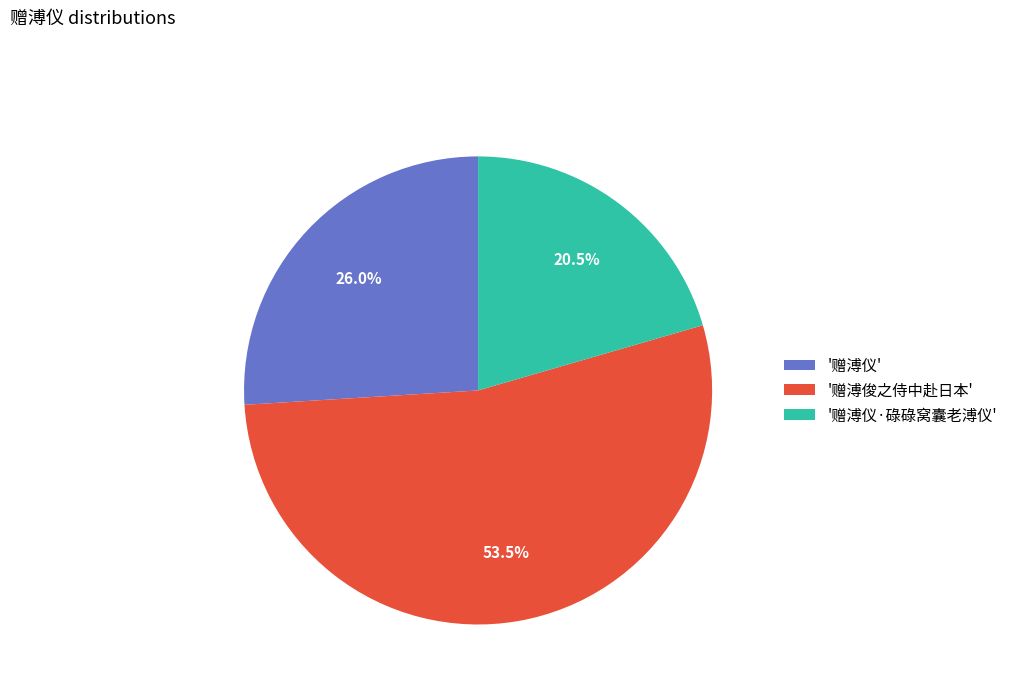

Rank the categories by value from lowest to highest.

'赠溥仪·碌碌窝囊老溥仪', '赠溥仪', '赠溥俊之侍中赴日本'